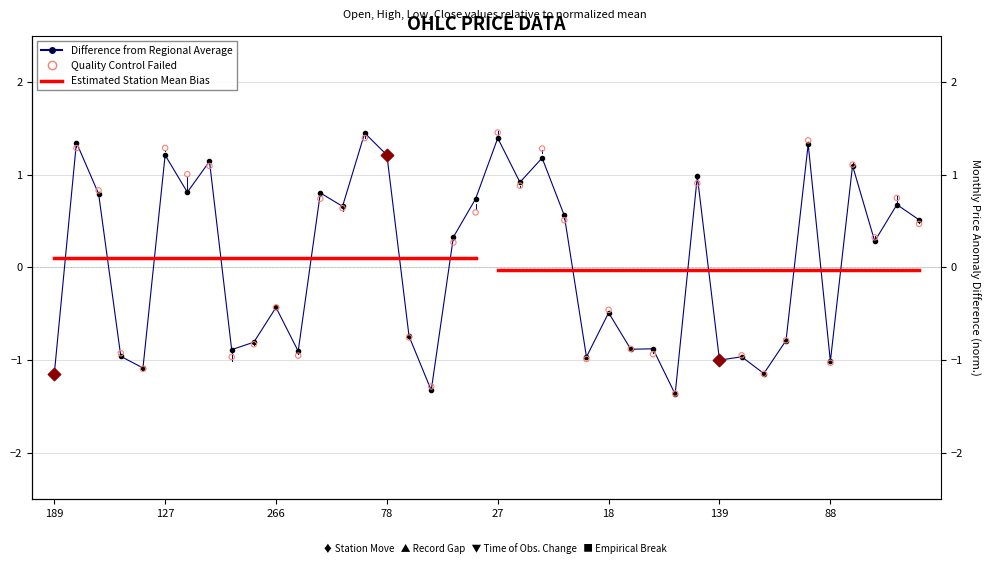

At how many categories does at least one series exceed 1?

10